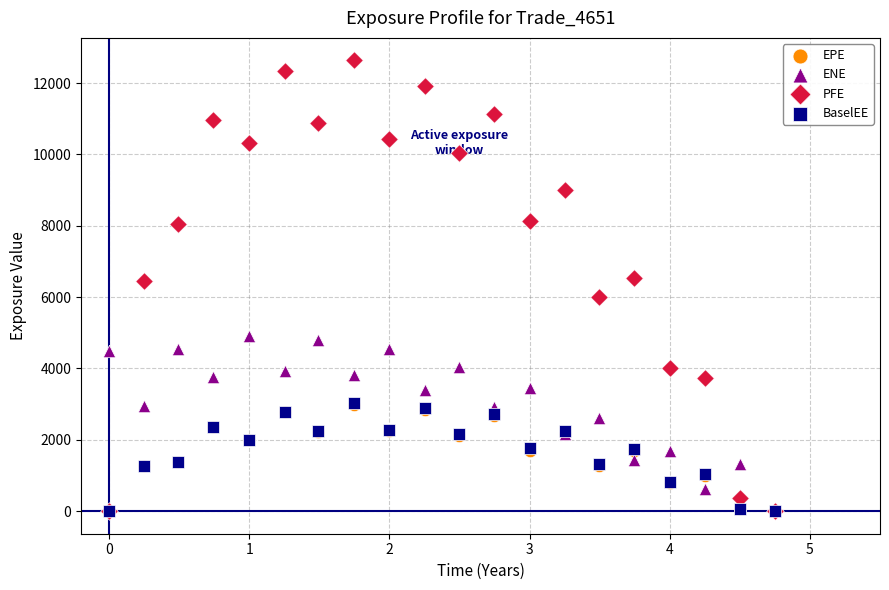

What are all the series names shown in the legend?

EPE, ENE, PFE, BaselEE